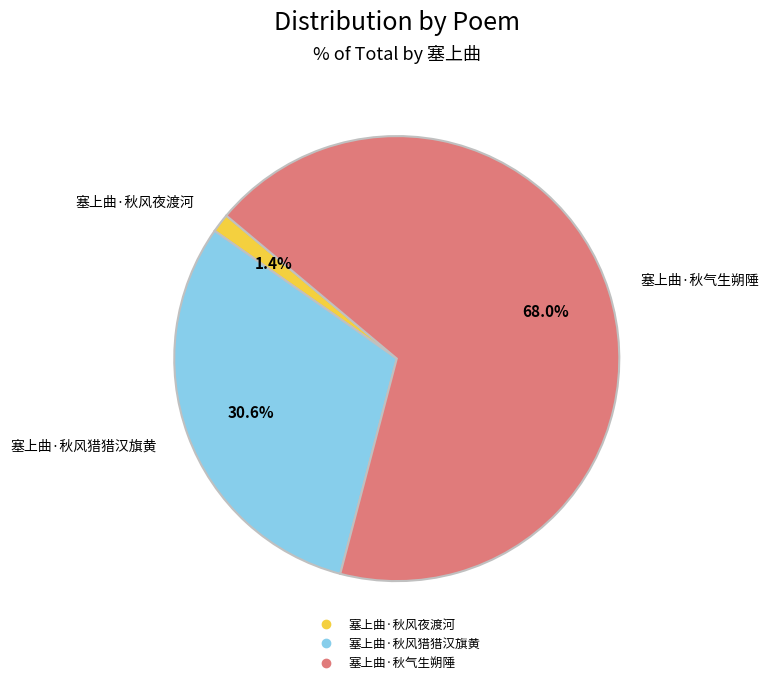

Approximately how many times larger is the value at 塞上曲·秋气生朔陲 compared to 塞上曲·秋风猎猎汉旗黄?

2.2